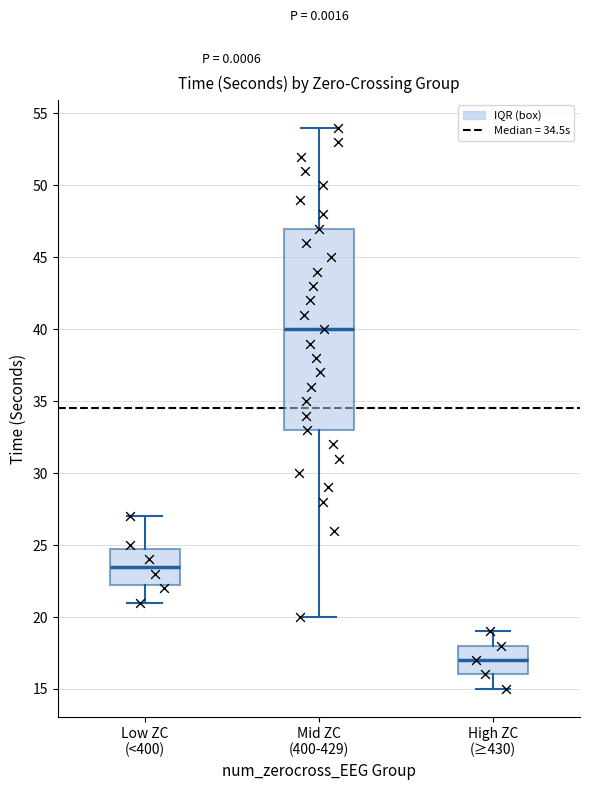

Reading left to right, read every box against the y-axis: the position of its median line, the range the box covers, and the ends of its whiskers. The values are not printed on the chart, so give them approximately, as read against the axis.

Low ZC (<400): median 23.5, box 22.5 to 25.0, whiskers 21.0 to 27.0
Mid ZC (400-429): median 40.0, box 33.0 to 47.0, whiskers 20.0 to 54.0
High ZC (≥430): median 17.0, box 16.0 to 18.0, whiskers 15.0 to 19.0